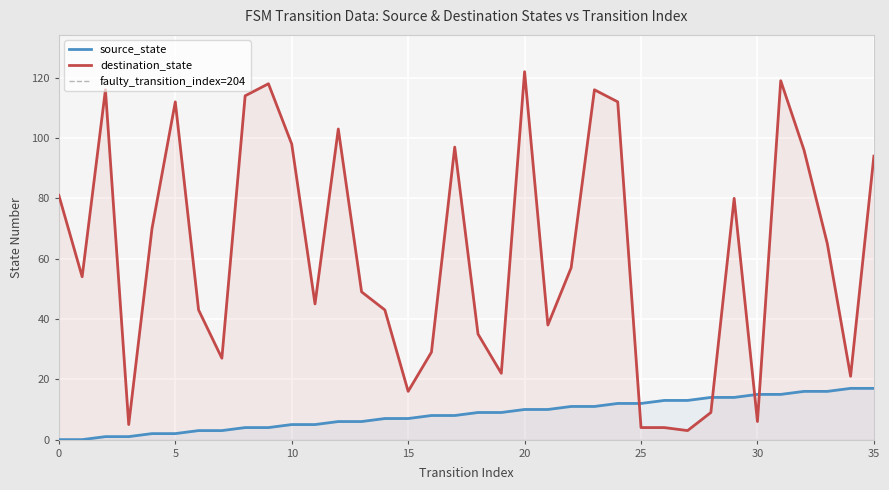

What is the value of the destination_state point at the 32nd from the left?

119